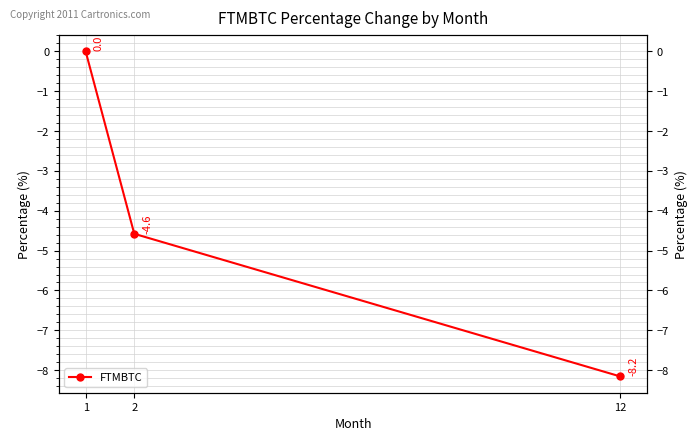

What is the sum of all values?

-12.7